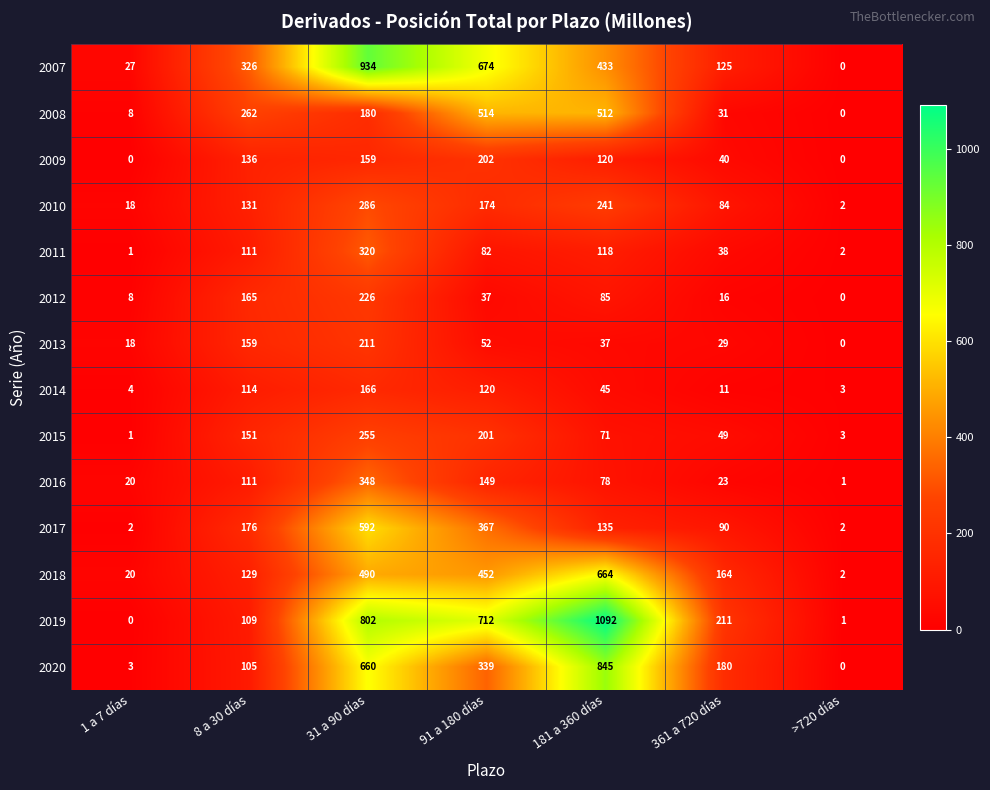

What is the sum of all 2008 values?

1507